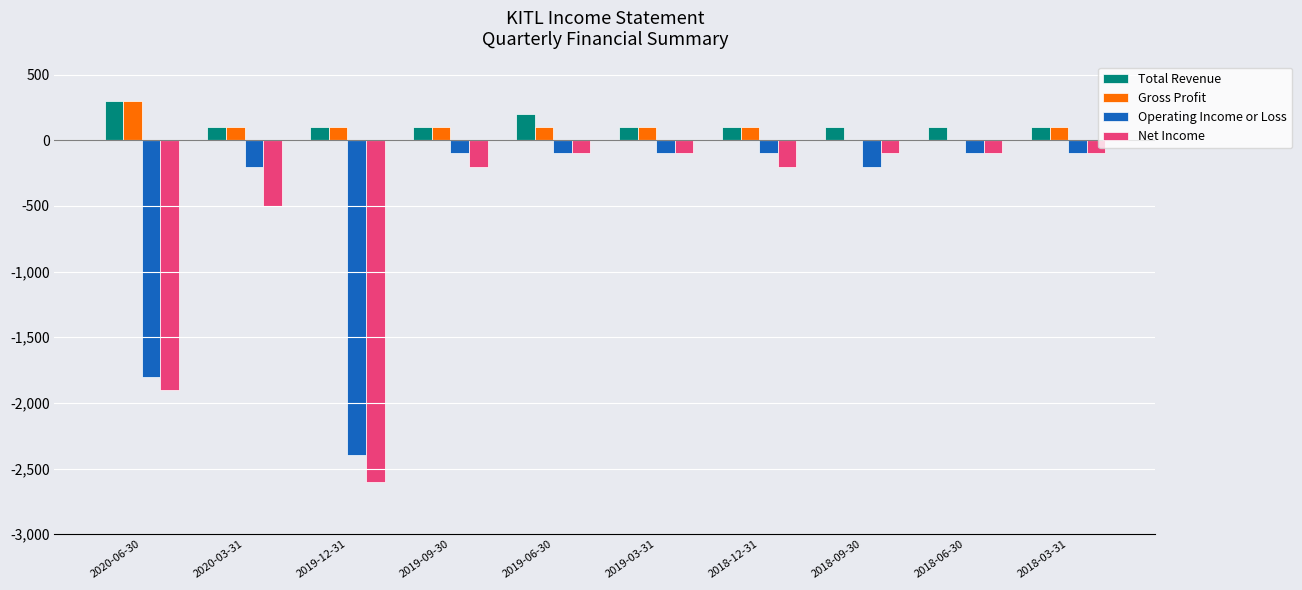

What is the average value of the Operating Income or Loss series?

-520